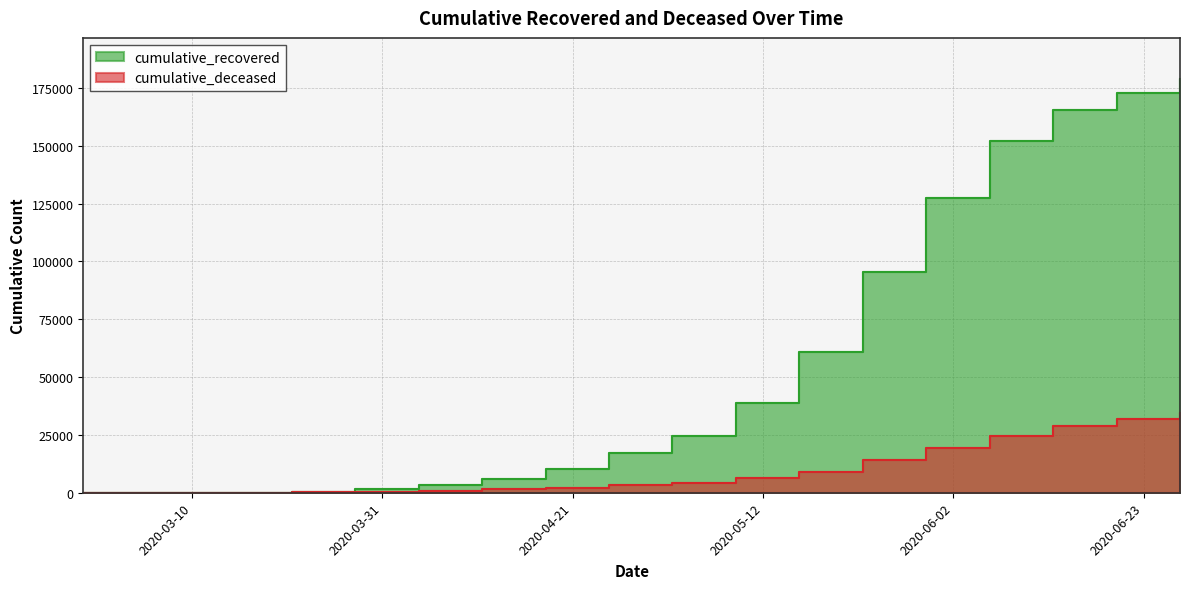

Which series has the largest range (max minus min)?

cumulative_recovered